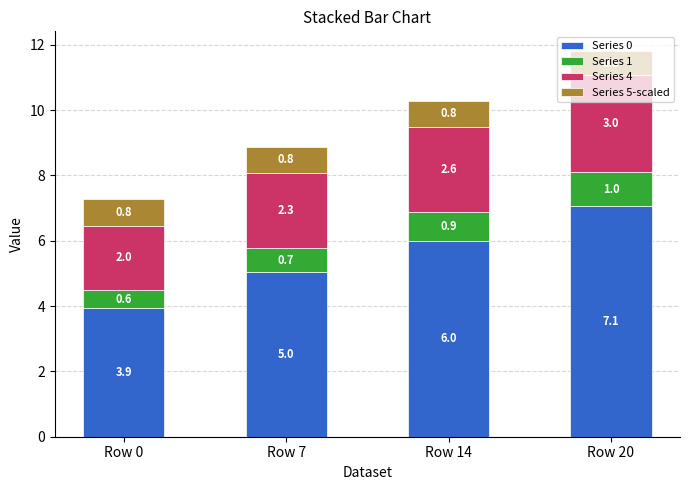

What is the lowest value of the Series 0 series?

3.9